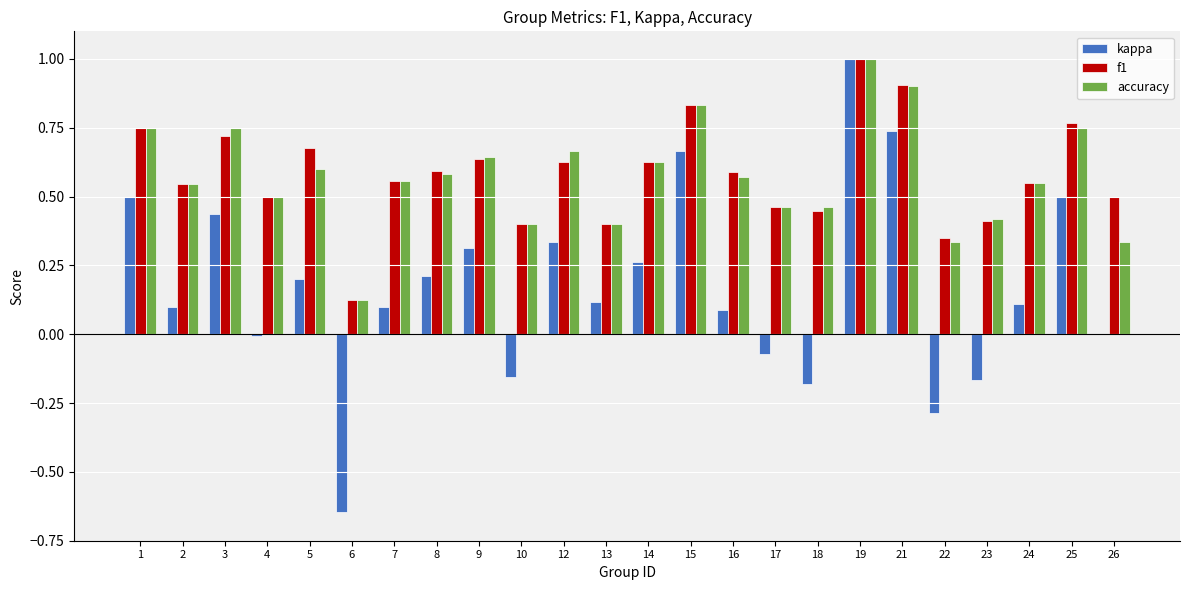

The accuracy series shows 0.4 at 13. True or false?

True